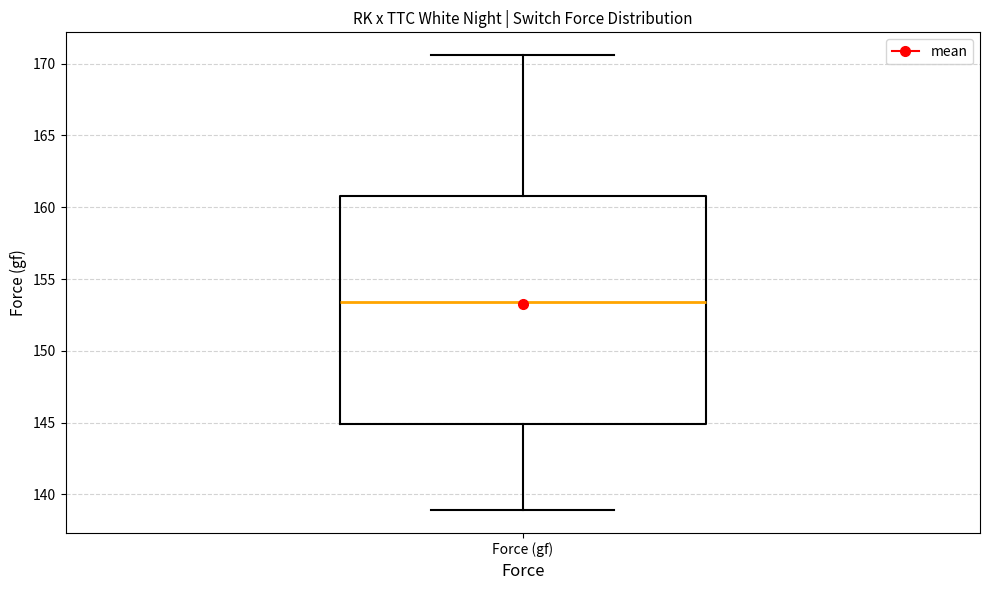

Where does the upper whisker of the box for Force (gf) end on the y-axis? The values are not printed on the chart, so give them approximately, as read against the axis.

170.5